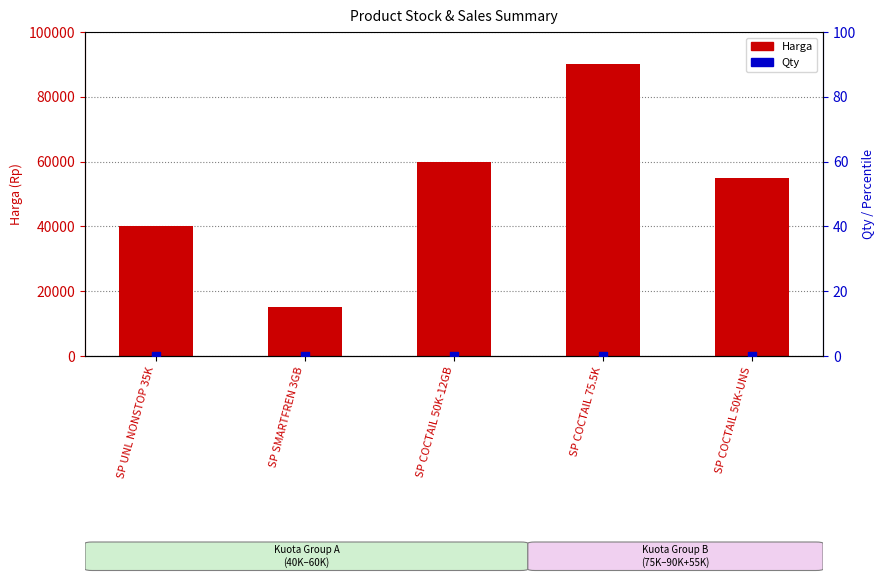

What is the total value across all series at SP COCTAIL 50K-UNS?

55000